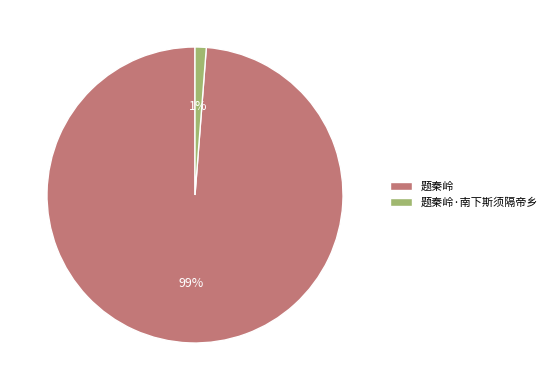

What is the largest slice in the pie chart?

题秦岭